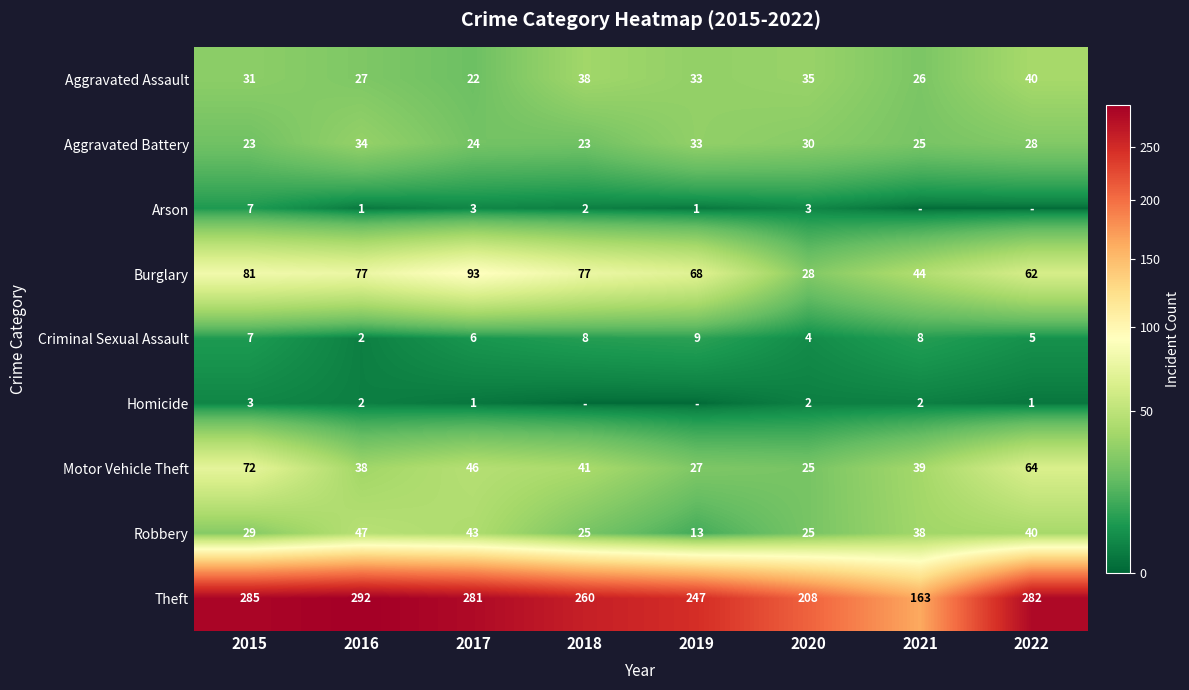

What is the difference between the second highest and minimum values in the Robbery series?

30